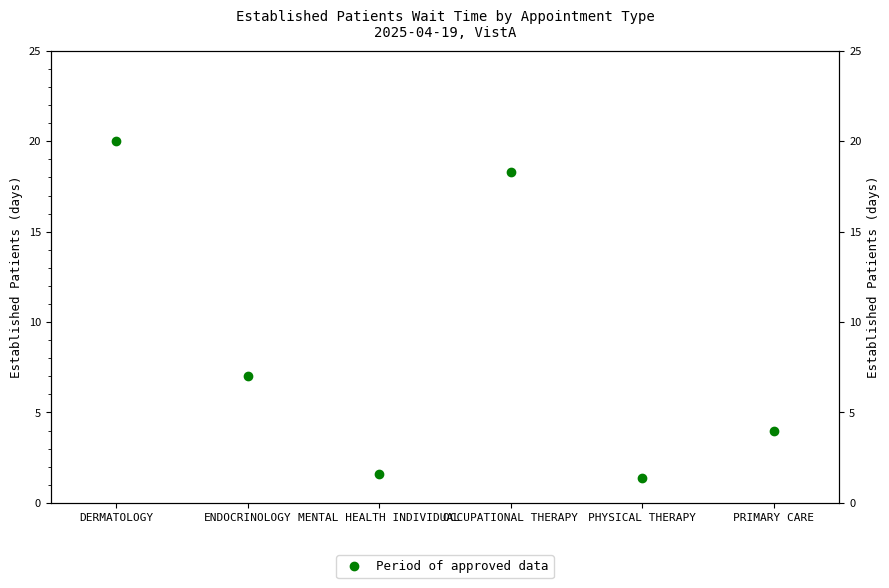

The value at DERMATOLOGY is 13.7. True or false?

False